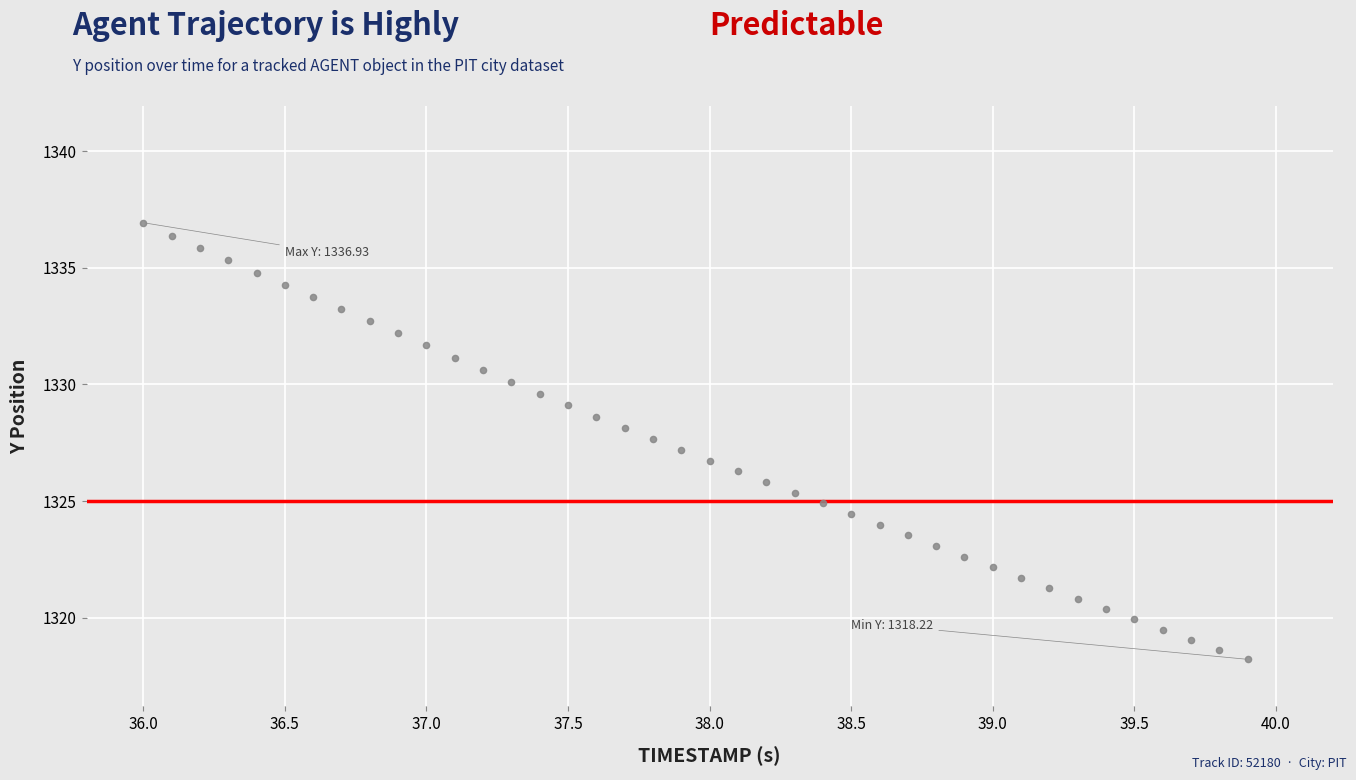

What is the range of X values (max minus min)?

3.9